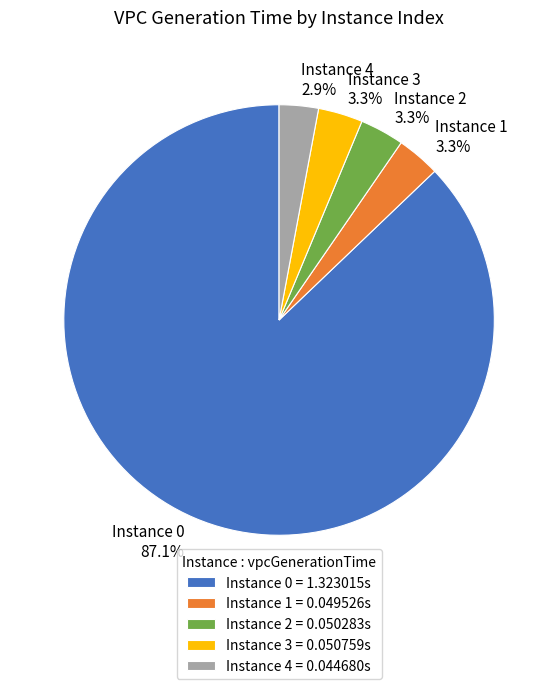

Is there any slice that represents more than half of the pie?

Yes